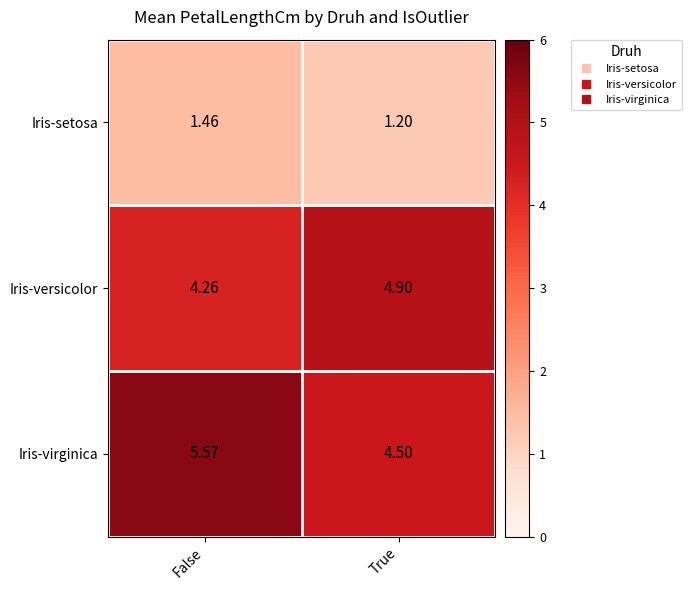

List the labels in order of Iris-versicolor value, smallest first.

False, True